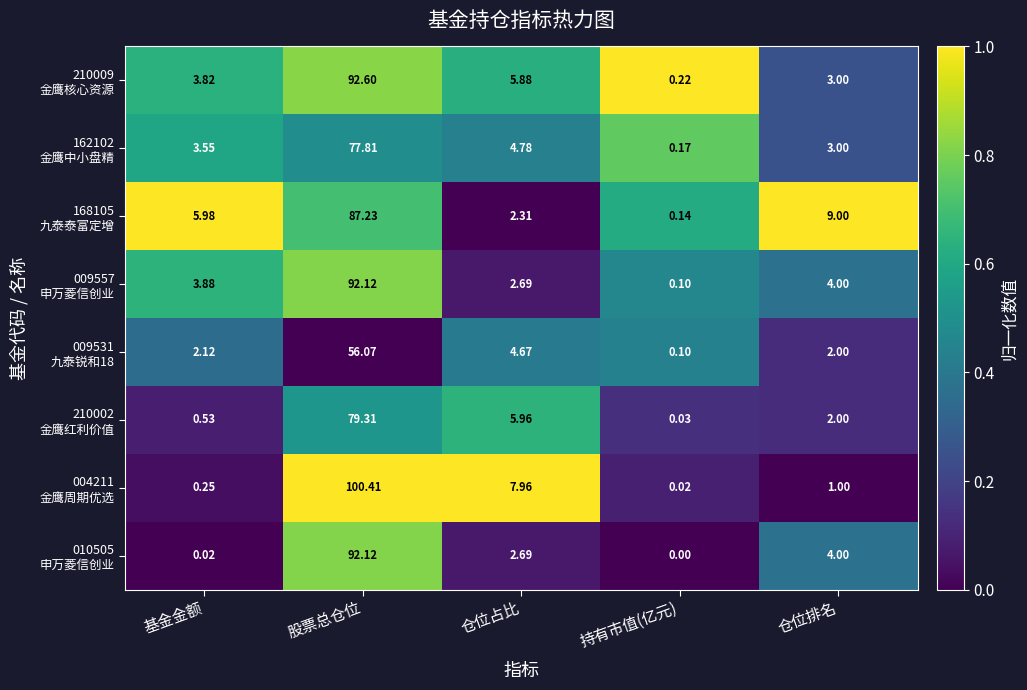

Which label corresponds to the smallest value in the chart?

持有市值(亿元)